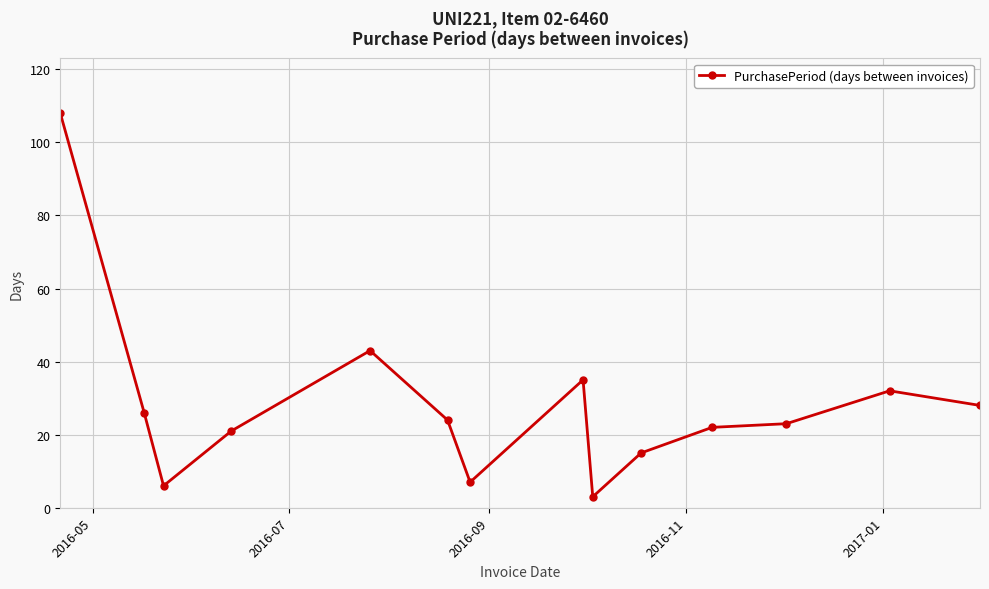

True or false: there are more than 1 points higher than both neighbors.

True